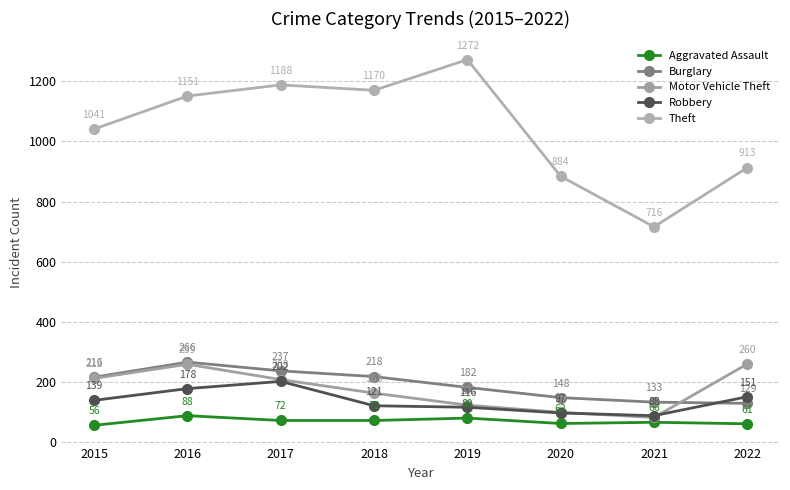

True or false: Aggravated Assault and Robbery intersect in this chart.

False